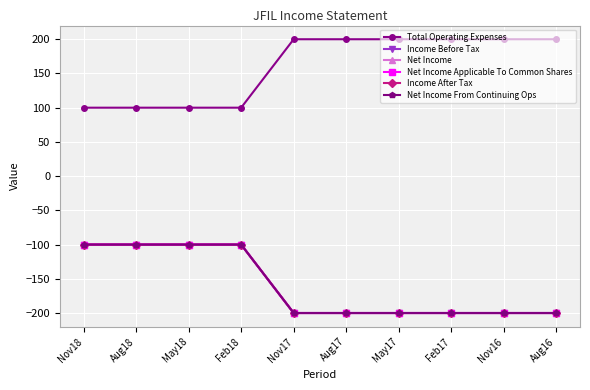

Does the chart have visible grid lines?

Yes